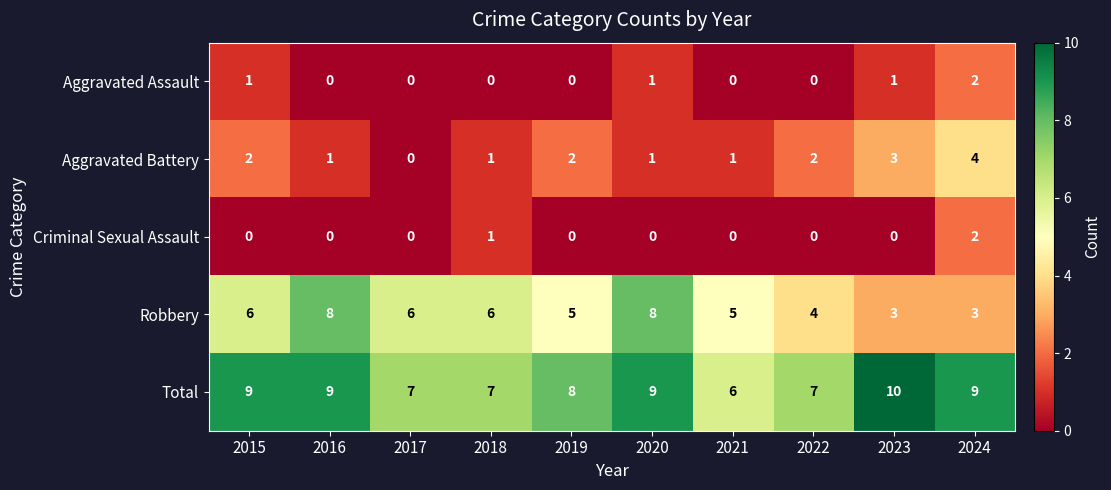

Which series has the largest range (max minus min)?

Robbery